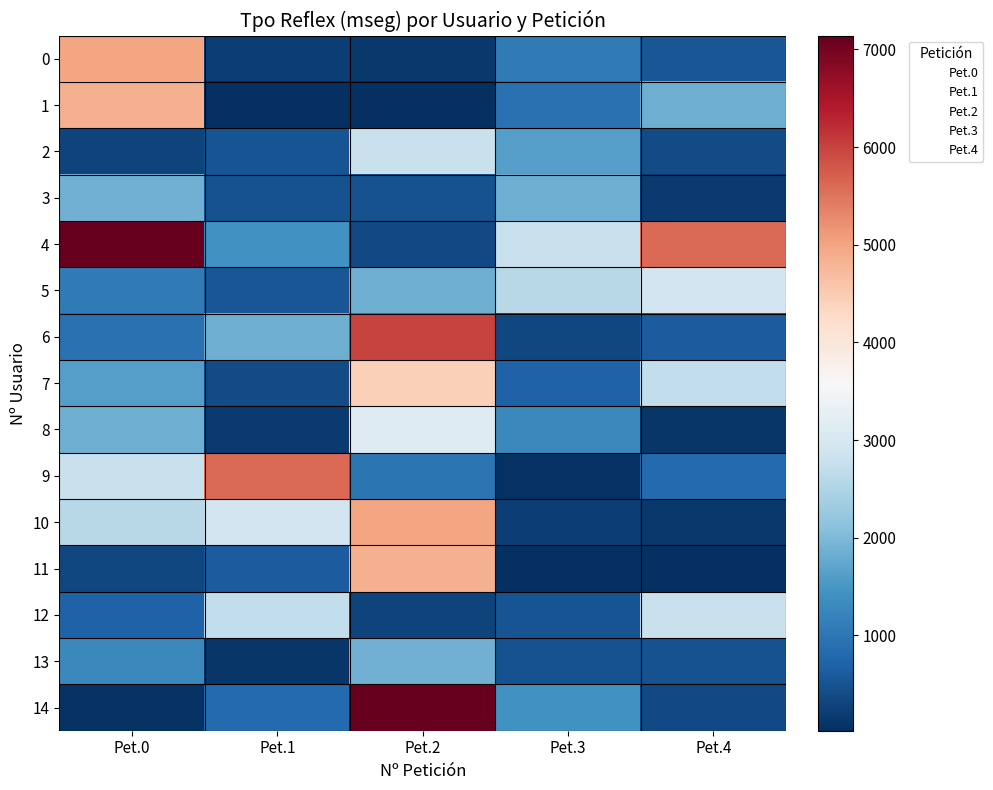

Reading right to left, what are all the values shown in this chart?

0: 14=71.7	13=1283.5	12=701.9	11=356.7	10=2602.7	9=2782.1	8=1833.3	7=1623.1	6=929.9	5=1053.7	4=7141.3	3=1870.4	2=289.7	1=4857.0	0=4978.3
1: 14=803.8	13=123.5	12=2709.6	11=630.0	10=2899.8	9=5602.6	8=168.4	7=391.5	6=1838.8	5=530.0	4=1435.0	3=472.2	2=519.8	1=46.0	0=220.2
2: 14=7141.3	13=1870.4	12=289.7	11=4857.0	10=4978.3	9=977.3	8=3112.0	7=4442.7	6=5978.5	5=1841.3	4=365.9	3=485.5	2=2779.6	1=23.8	0=146.5
3: 14=1435.0	13=472.2	12=519.8	11=46.0	10=220.2	9=71.7	8=1283.5	7=701.9	6=356.7	5=2602.7	4=2782.1	3=1833.3	2=1623.1	1=929.9	0=1053.7
4: 14=365.9	13=485.5	12=2779.6	11=23.8	10=146.5	9=803.8	8=123.5	7=2709.6	6=630.0	5=2899.8	4=5602.6	3=168.4	2=391.5	1=1838.8	0=530.0